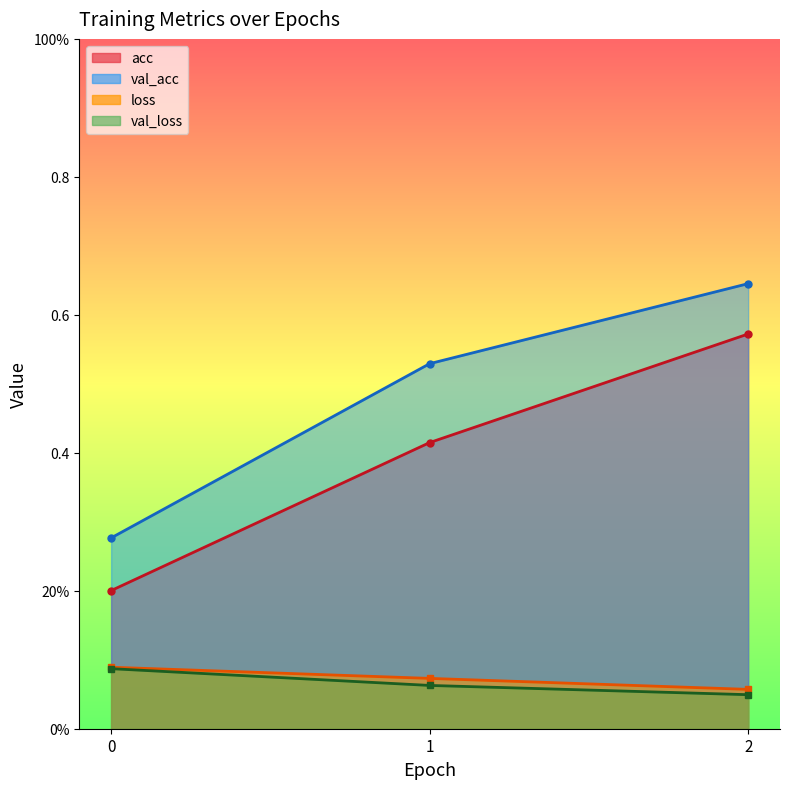

How many lines are shown in the chart?

4